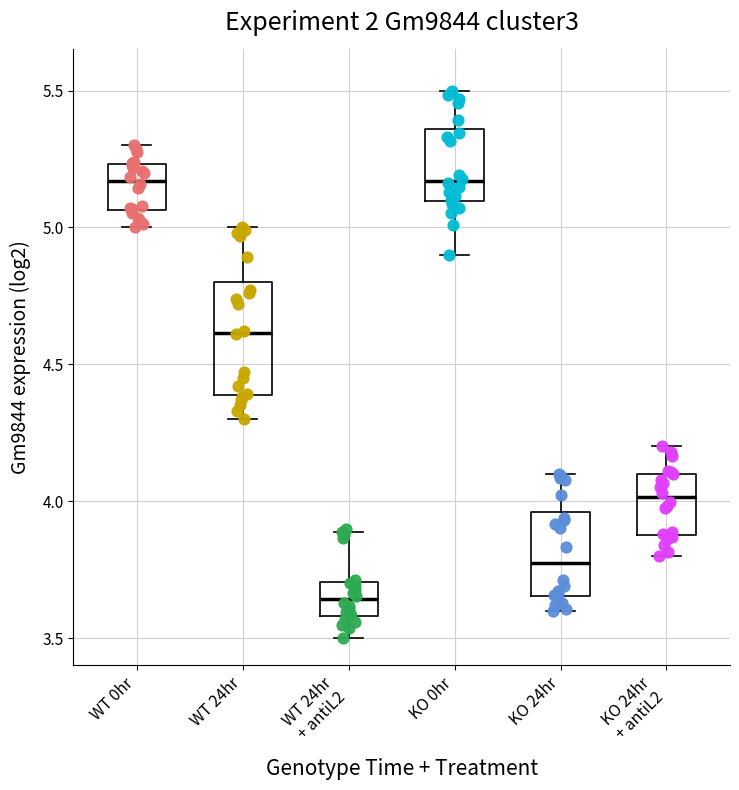

Where does the upper whisker of the box for WT 24hr end on the y-axis? The values are not printed on the chart, so give them approximately, as read against the axis.

5.00